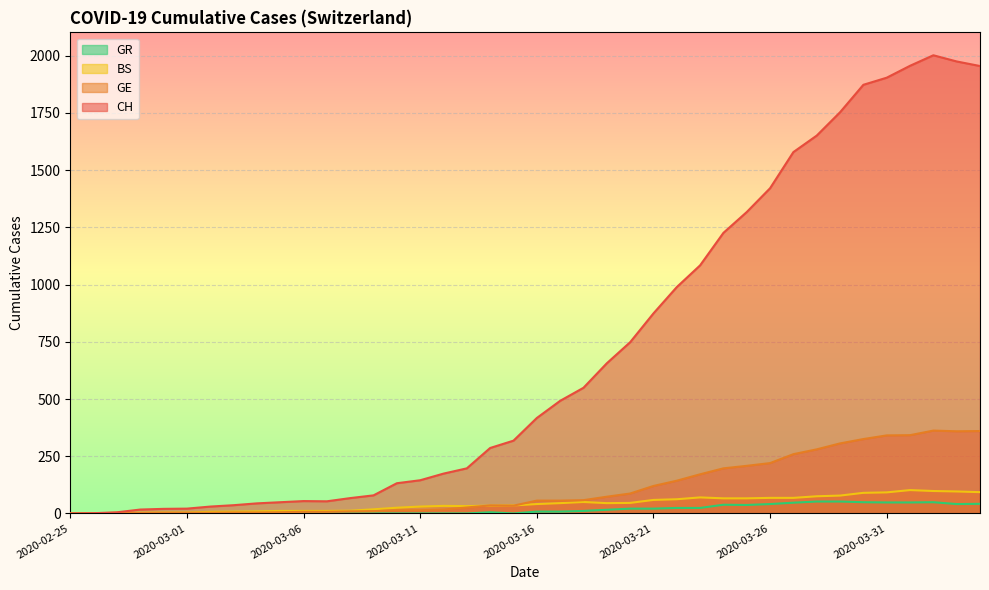

Which series changed the most between 2020-03-04 and 2020-03-14?

CH